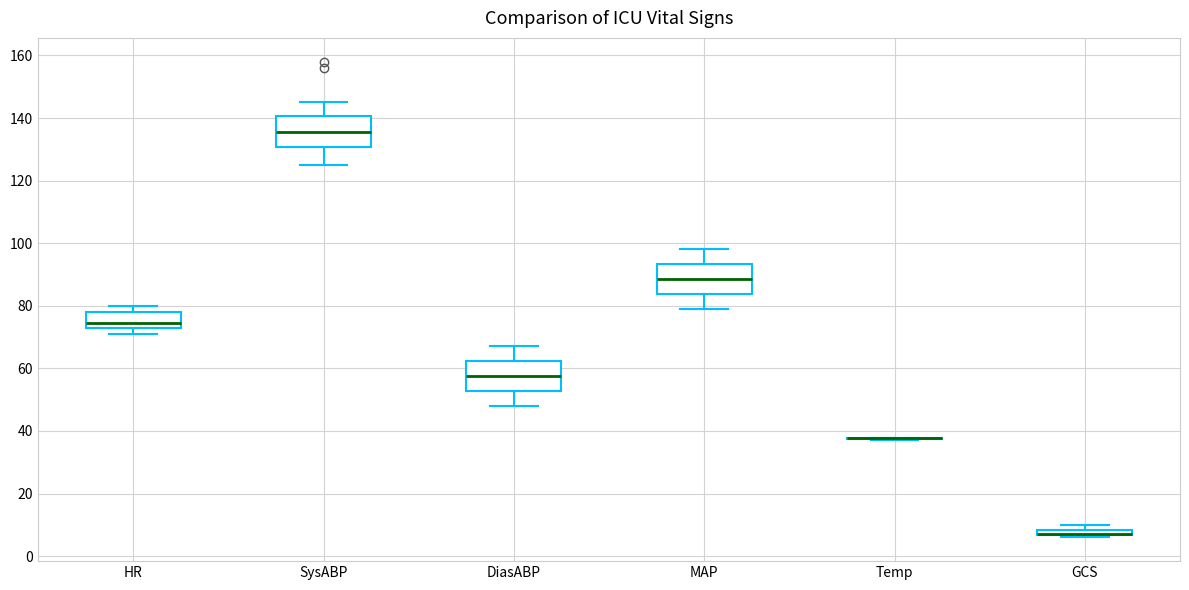

Where is the upper edge of the box for GCS on the y-axis? The values are not printed on the chart, so give them approximately, as read against the axis.

8